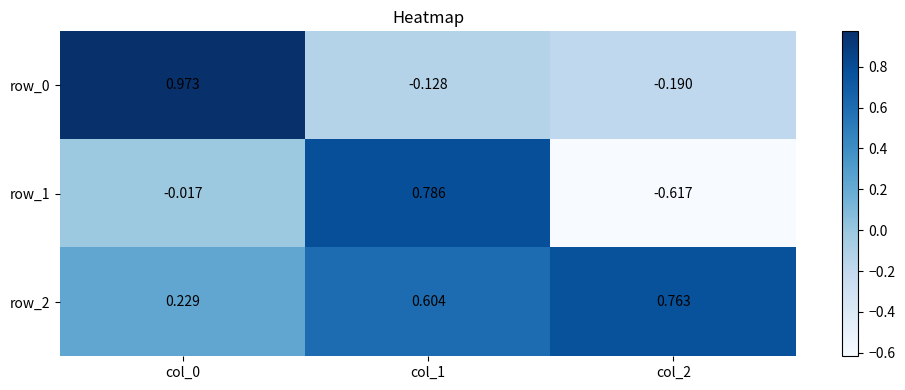

What is the difference between the row_2 values at col_2 and col_0?

0.5